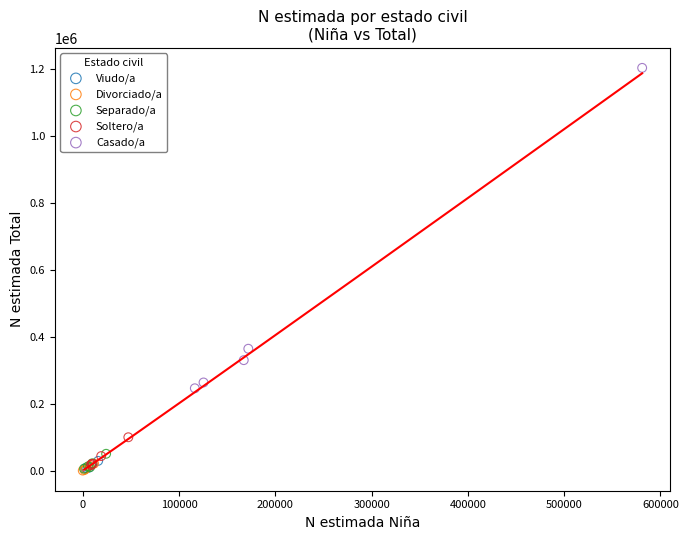

Which series reaches the maximum Y coordinate?

Casado/a